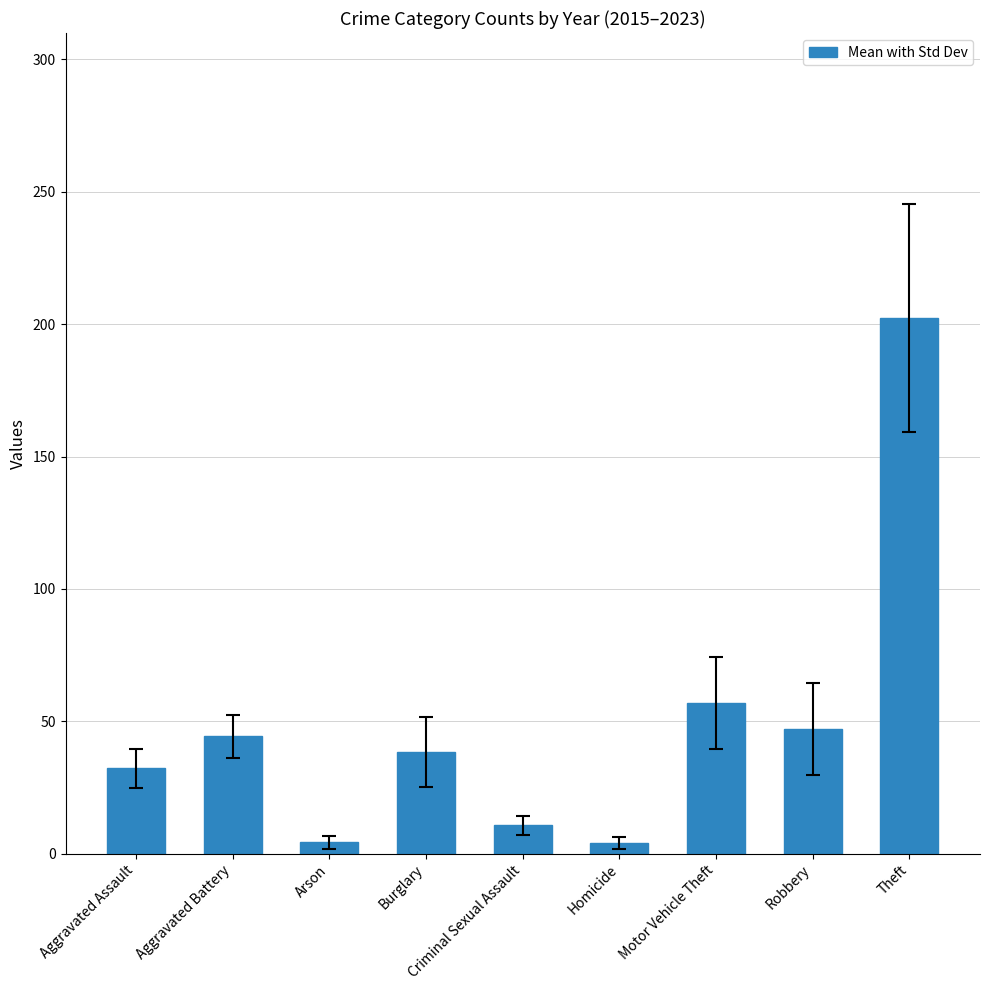

Count the number of categories in the chart.

9